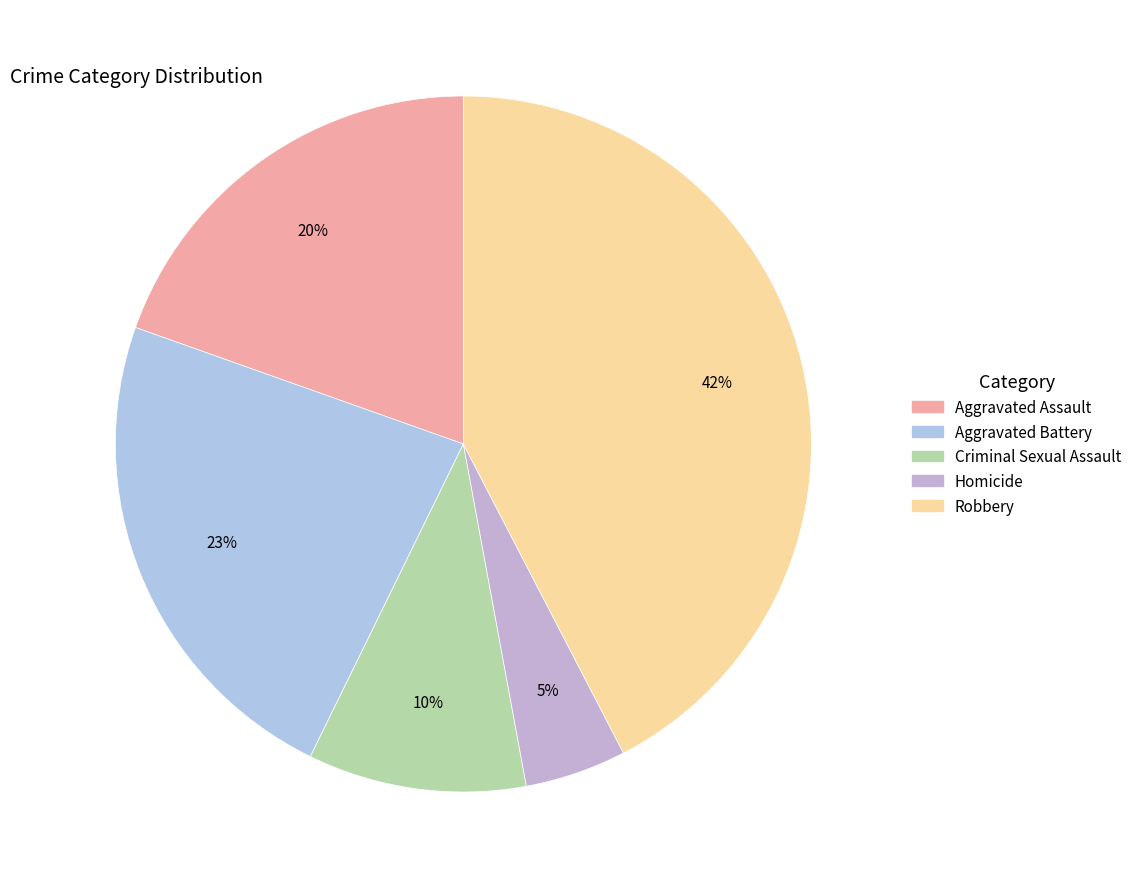

To the nearest percent, what portion does Aggravated Assault represent?

20%